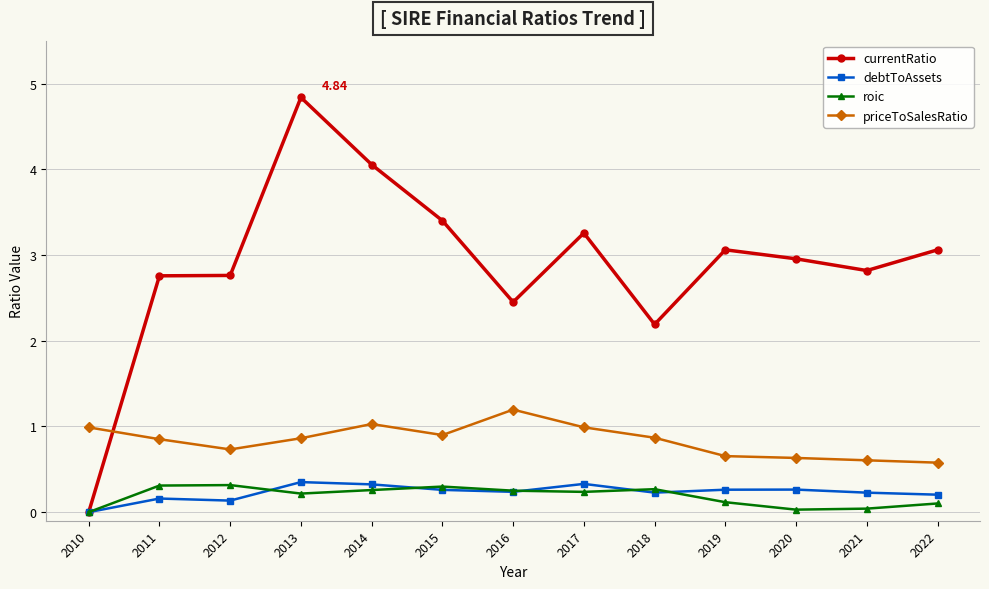

Which series has the largest range (max minus min)?

currentRatio